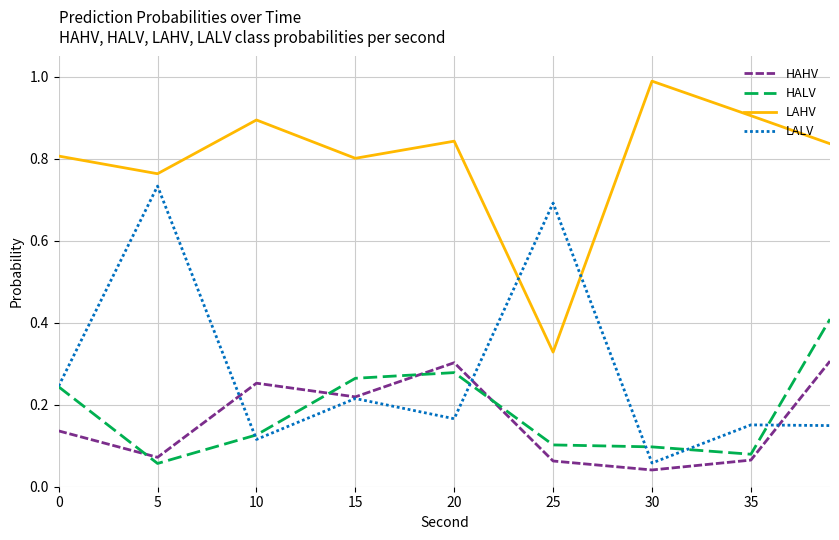

Which series has the largest total across all categories?

LAHV